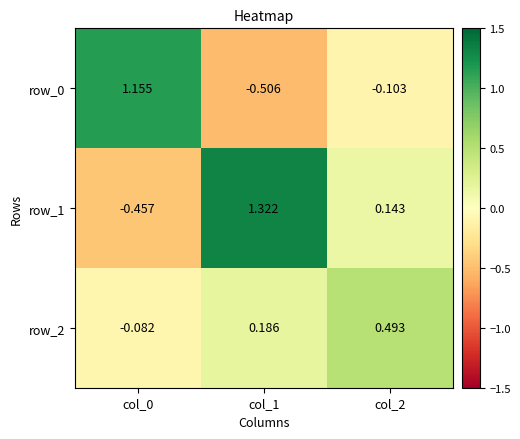

Where is row_1 nearest to the value 0?

col_2